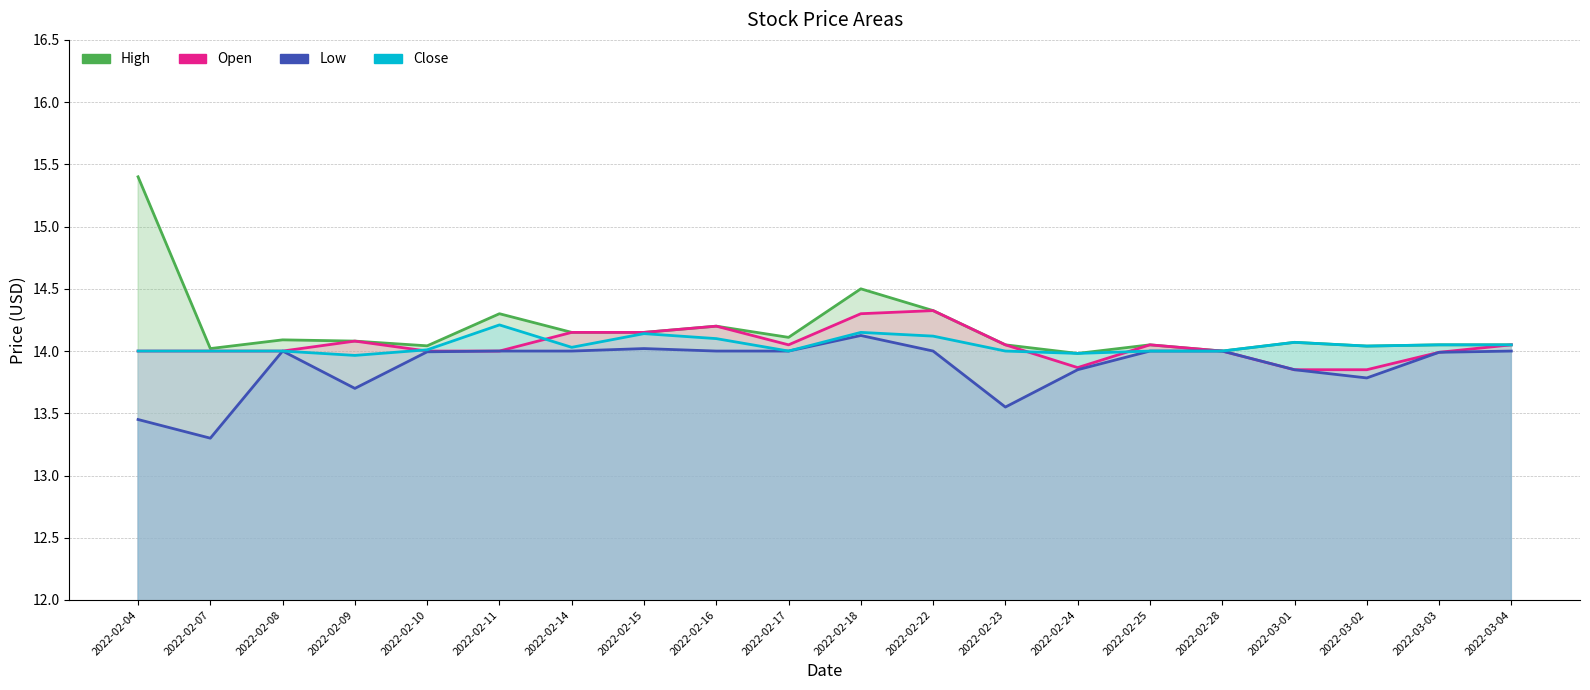

How many lines are shown in the chart?

4